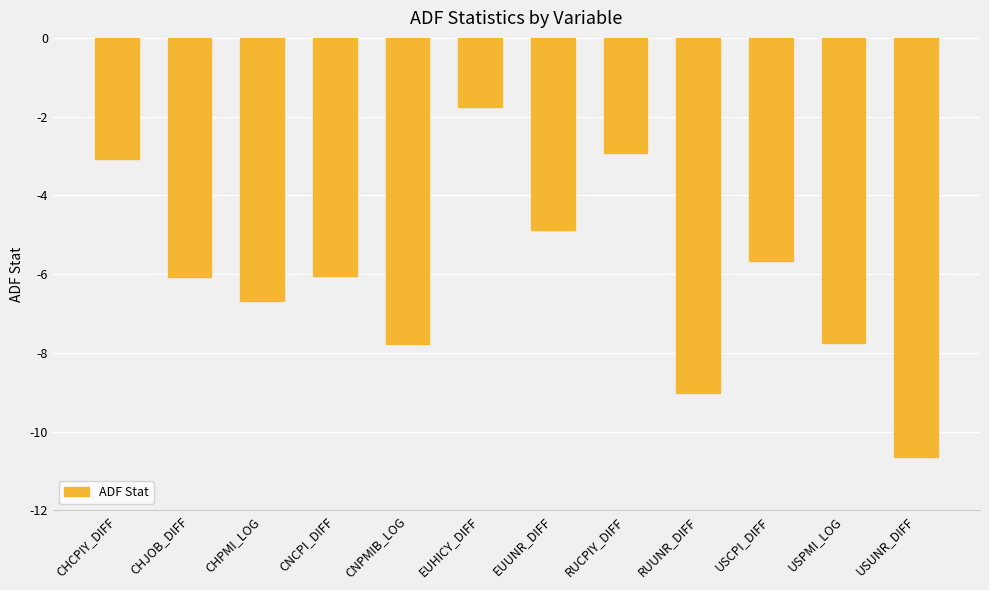

Read the value at USCPI_DIFF.

-5.7